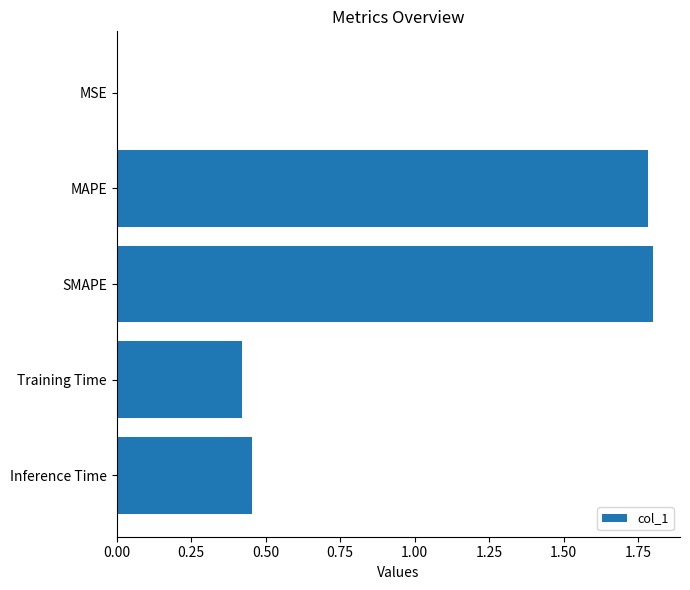

What is the approximate value at MAPE?

1.8